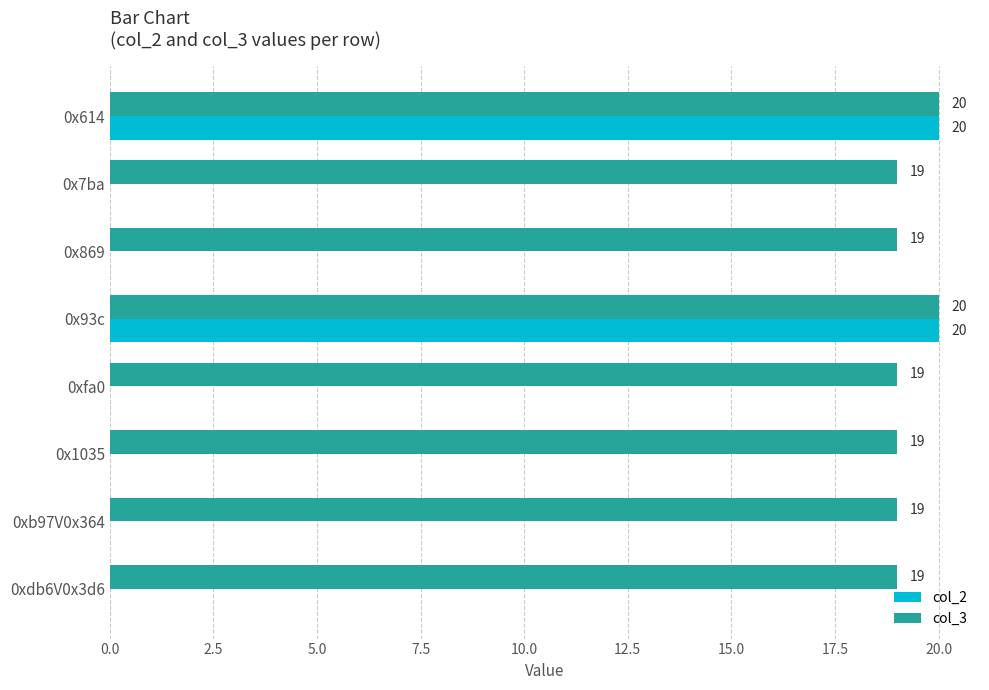

Which series has the largest total across all categories?

col_3